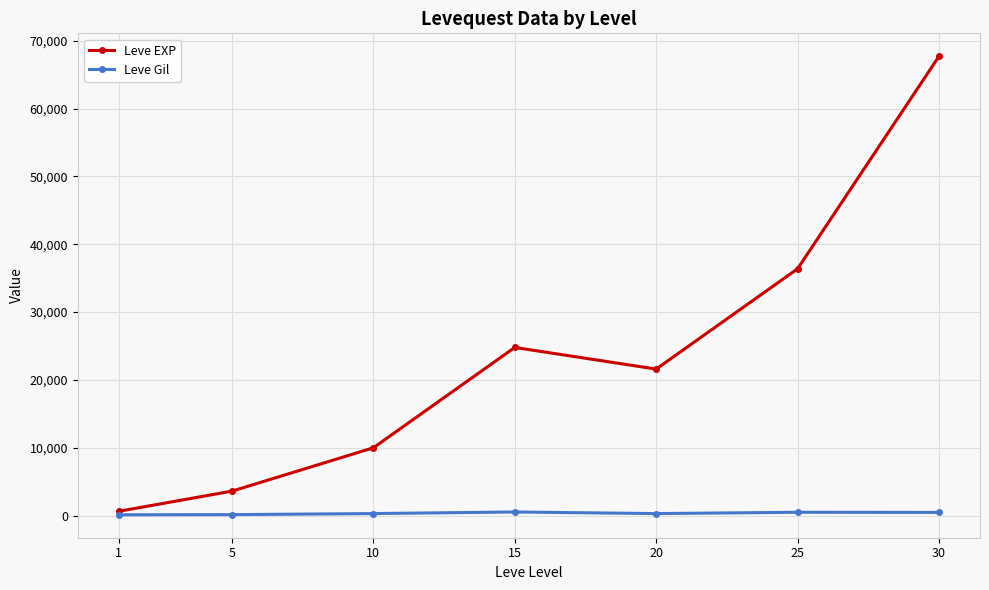

Which category has the lowest value in the Leve EXP series?

1